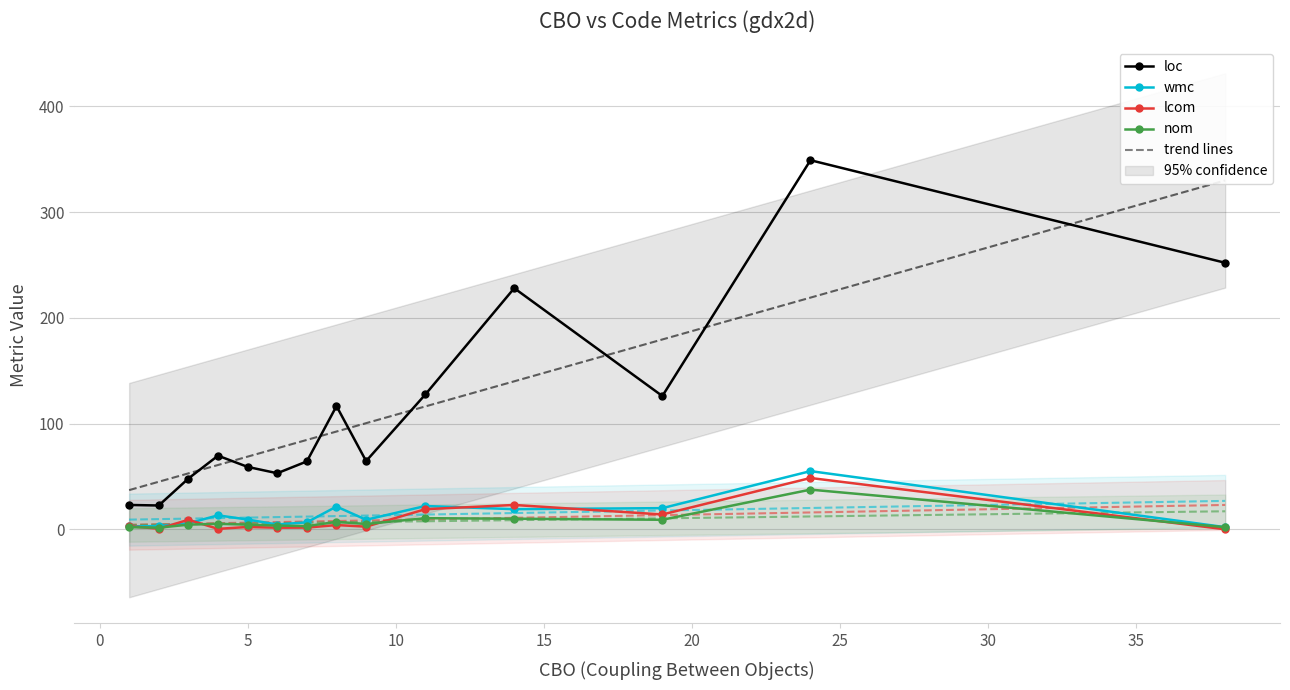

What is the greatest value displayed?

428